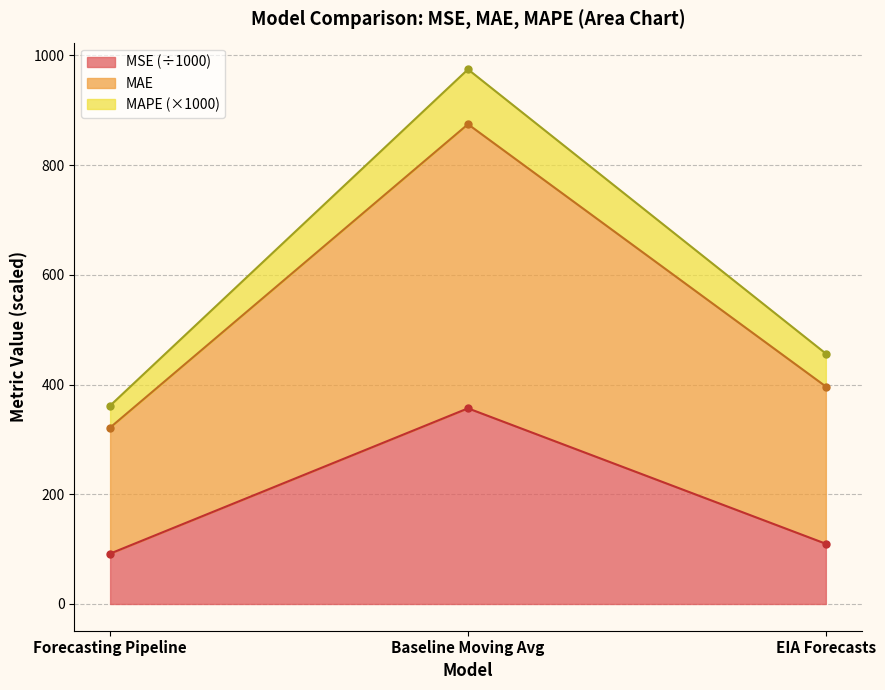

What is the label of the 1st point from the right?

EIA Forecasts